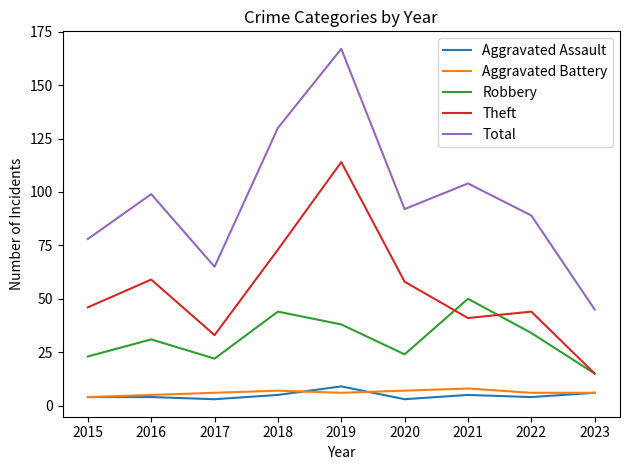

What is the difference between the Total values at 2020 and 2016?

7